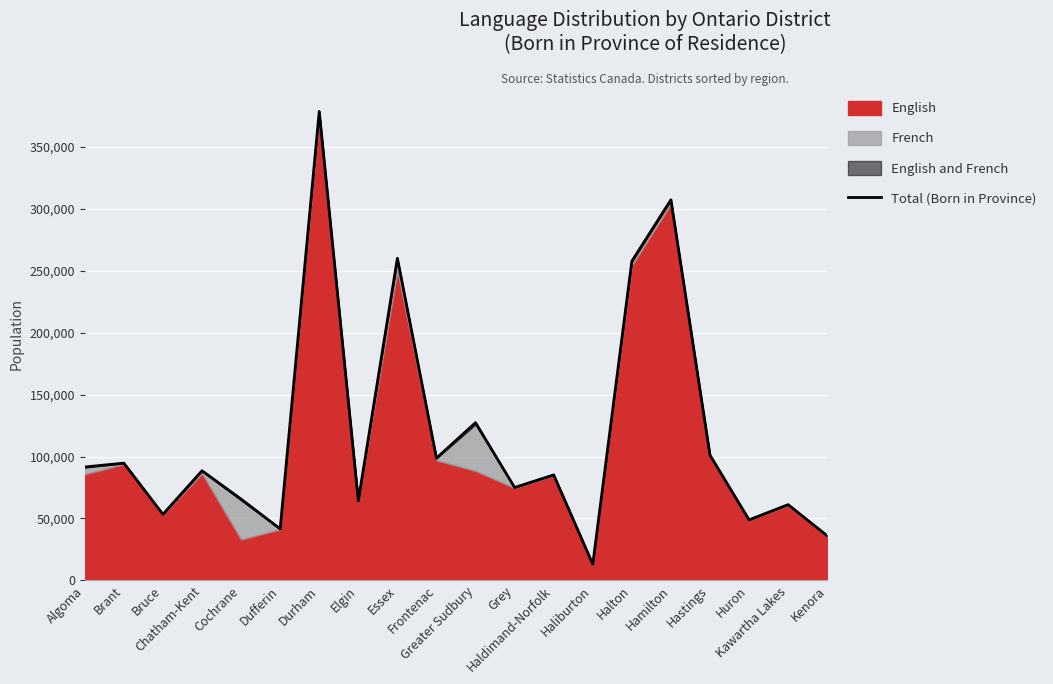

What is the sum of the values at Hastings and Bruce?

154500